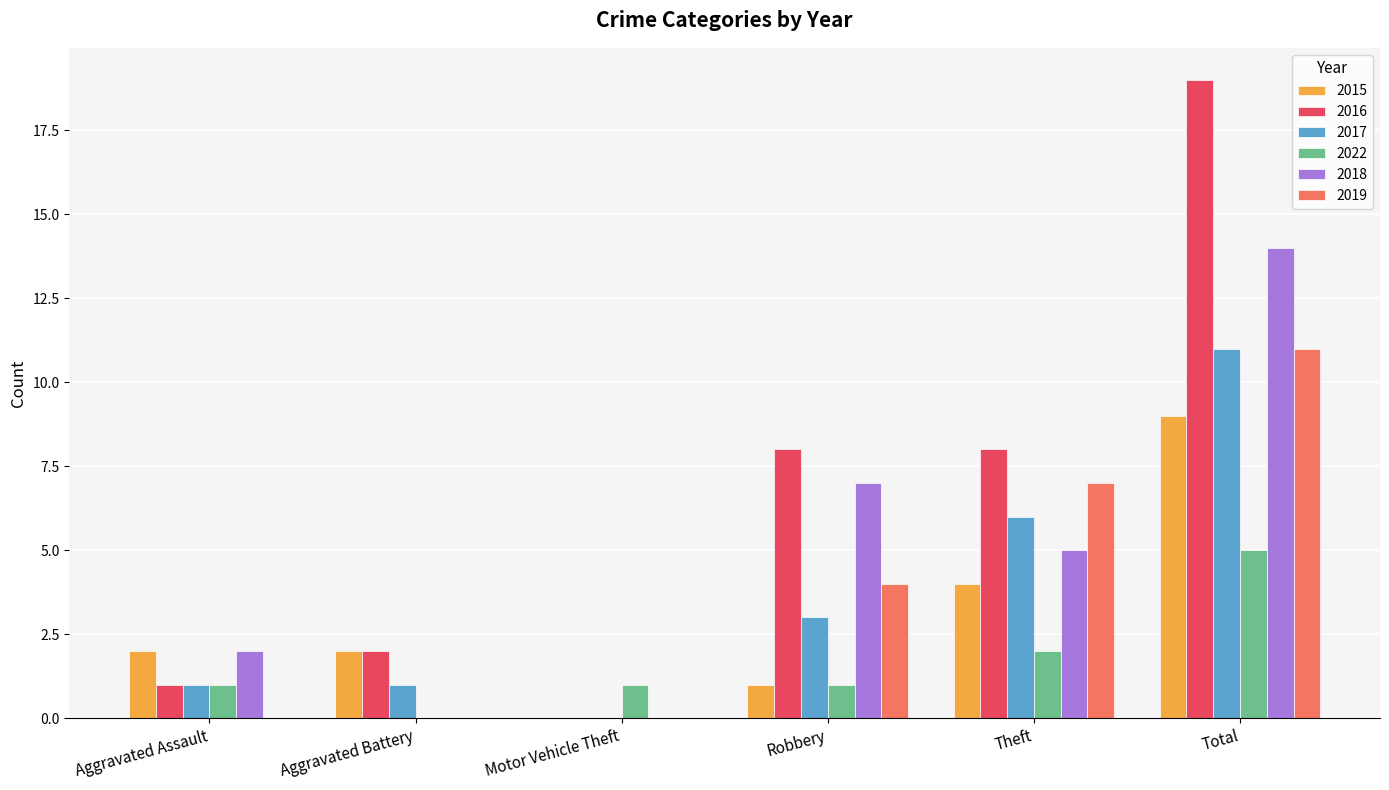

Which category has the highest value in the 2016 series?

Total